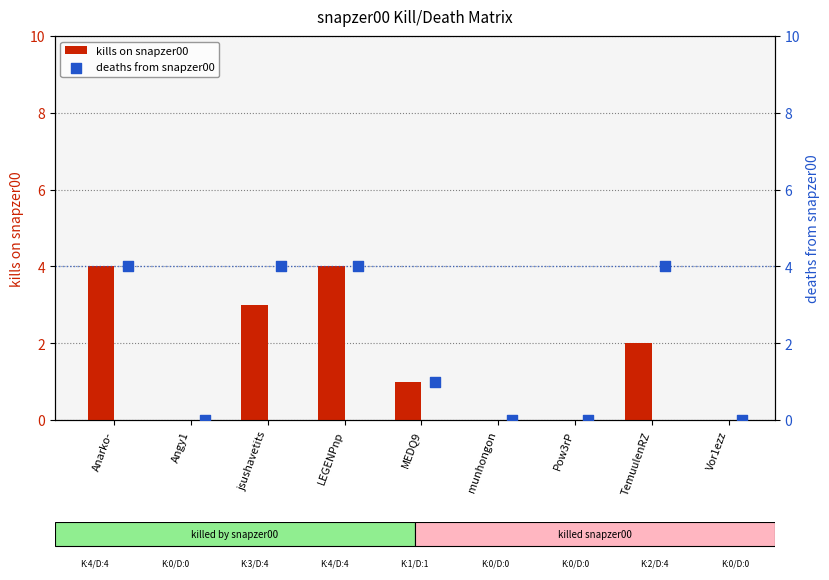

Which series reaches the maximum Y coordinate?

kills on snapzer00